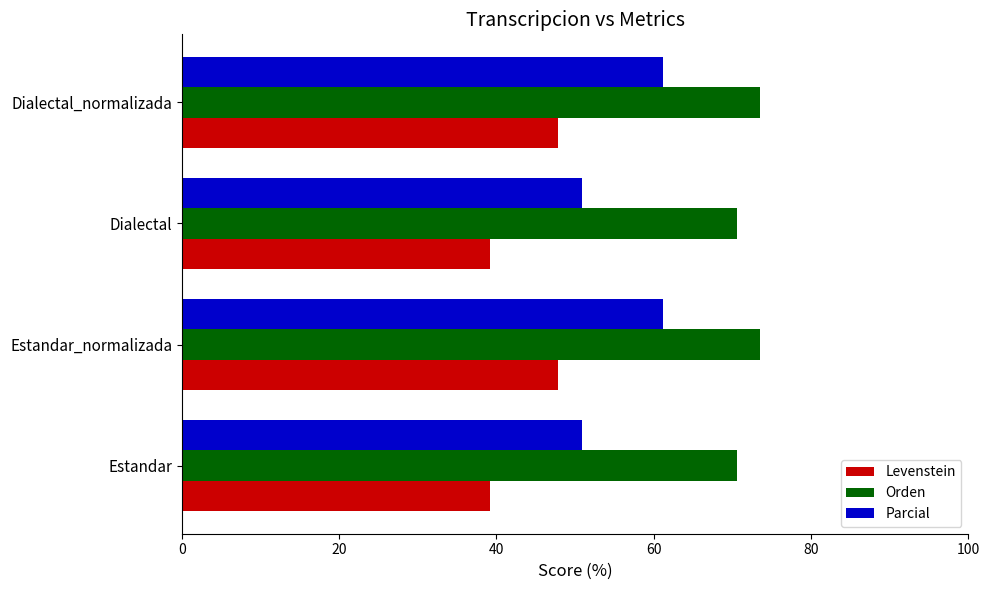

List the series in order of their peak value, lowest first.

Levenstein, Parcial, Orden